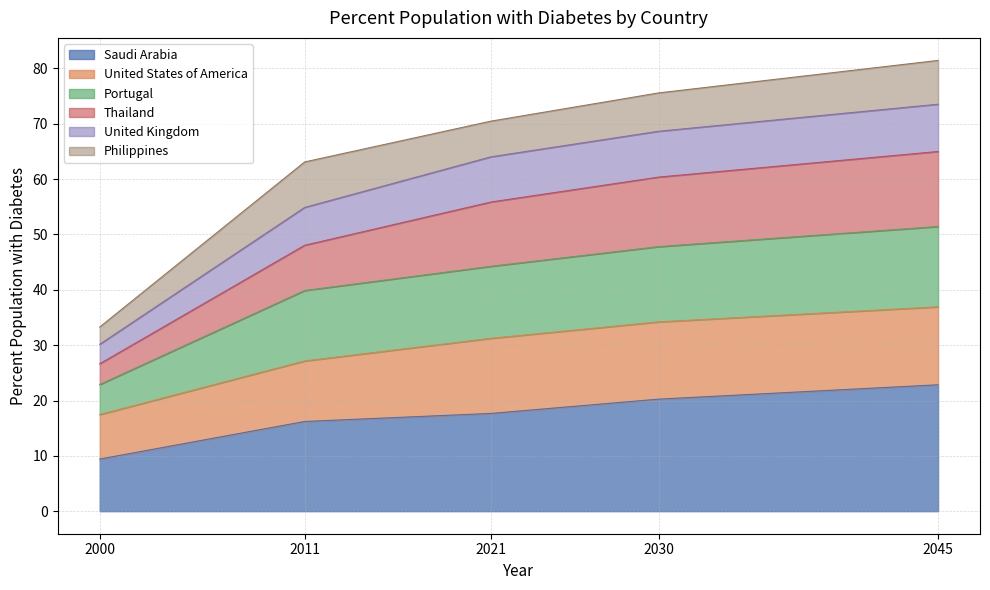

What is the difference between the maximum and minimum values in the Saudi Arabia series?

13.4